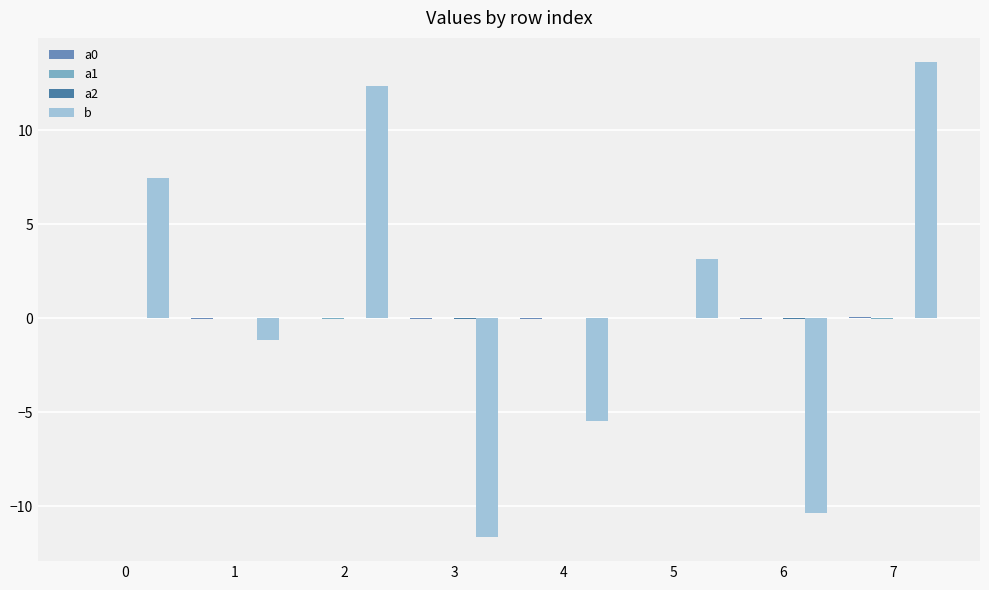

Are the bars horizontal?

No